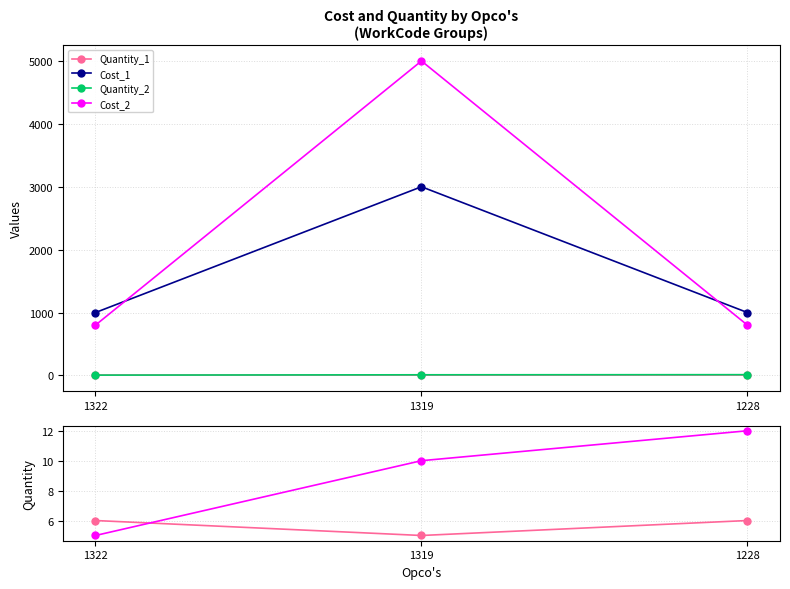

At how many categories does at least one series exceed 3020?

1